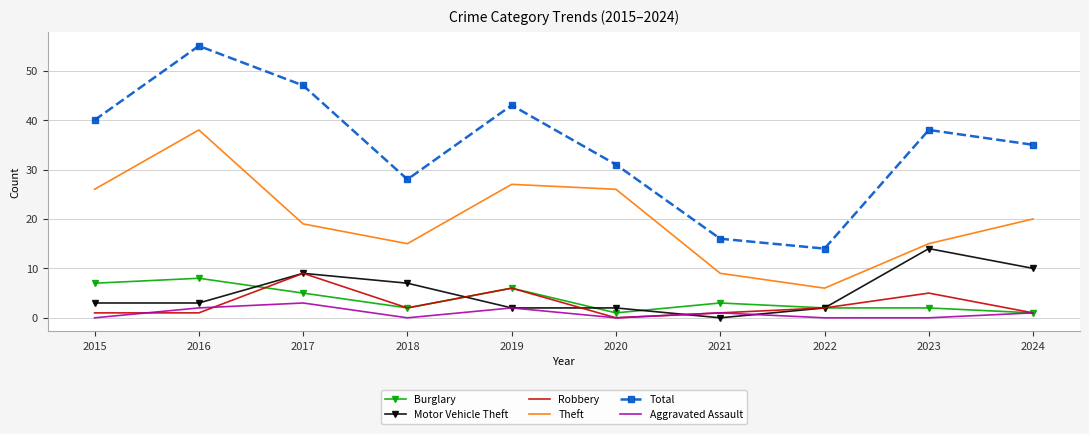

What are all the series names shown in the legend?

Burglary, Motor Vehicle Theft, Robbery, Theft, Total, Aggravated Assault